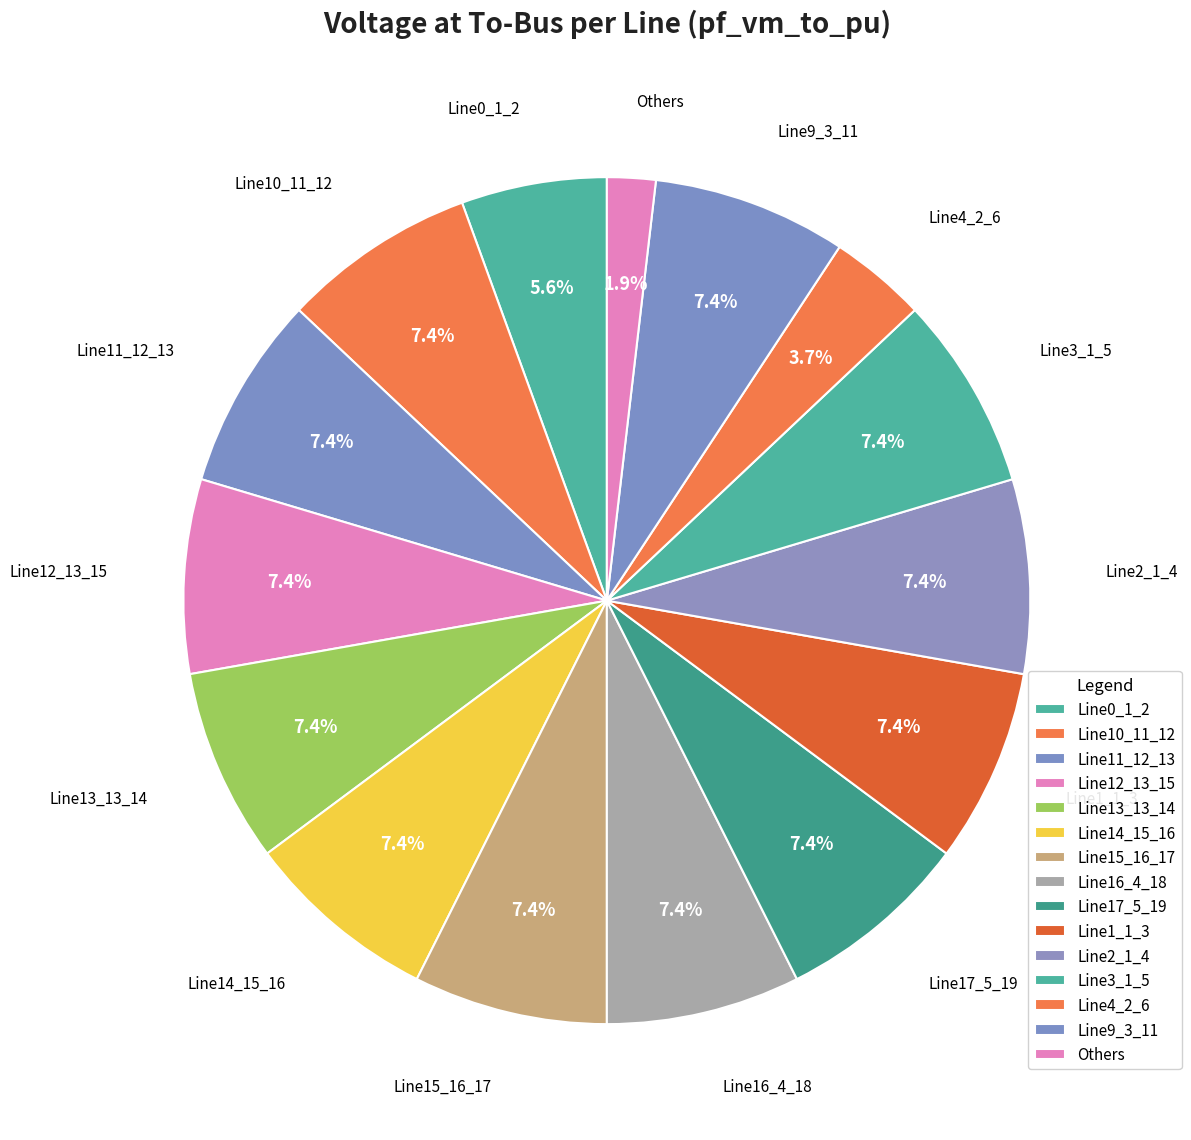

Which category has the smallest portion of the pie?

Others